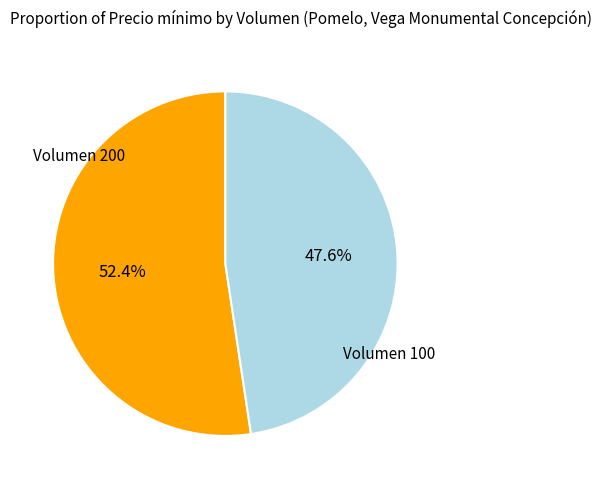

How many slices are in this pie chart?

2